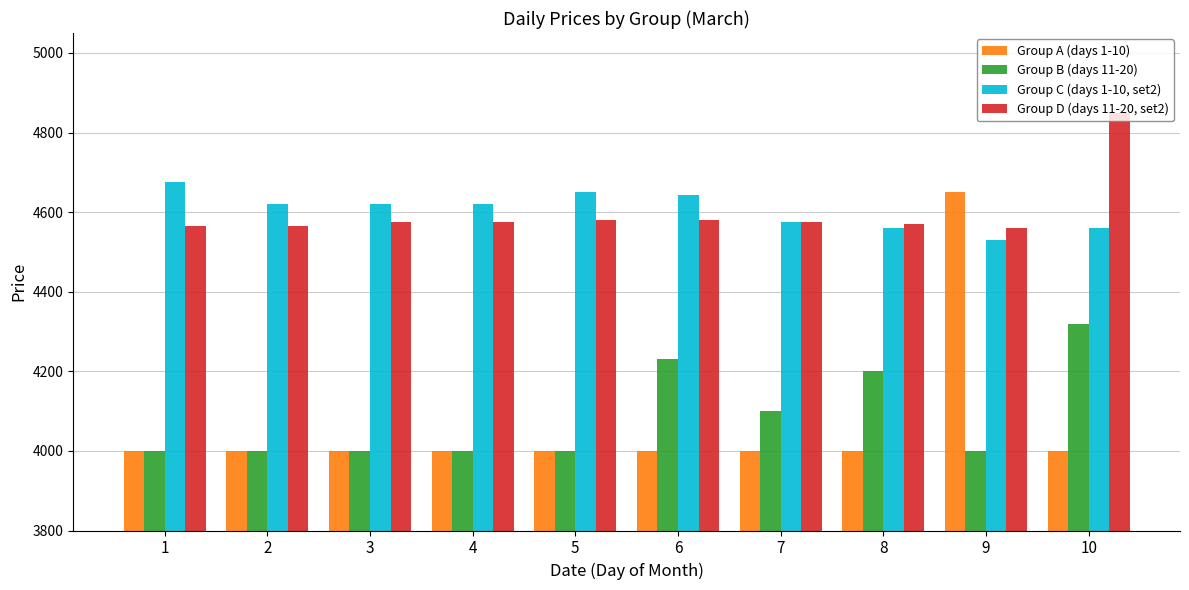

What is the difference between the Group D (days 11-20, set2) values at 1 and 6?

15